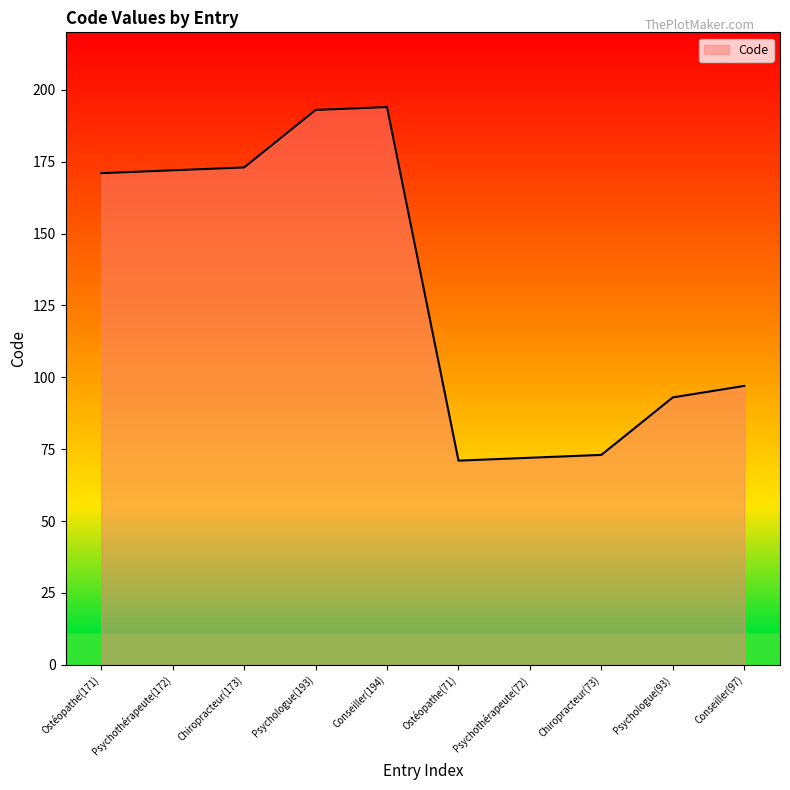

Is it true that the value at Conseiller(97) is 20?

False